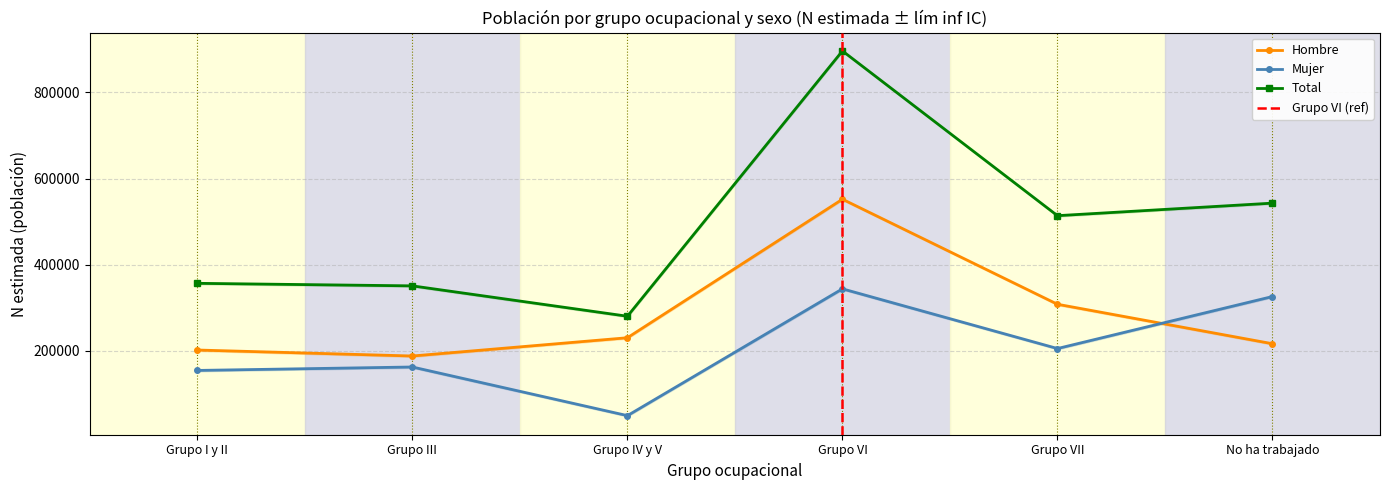

True or false: Mujer N estimada and Total N estimada cross at least once.

False